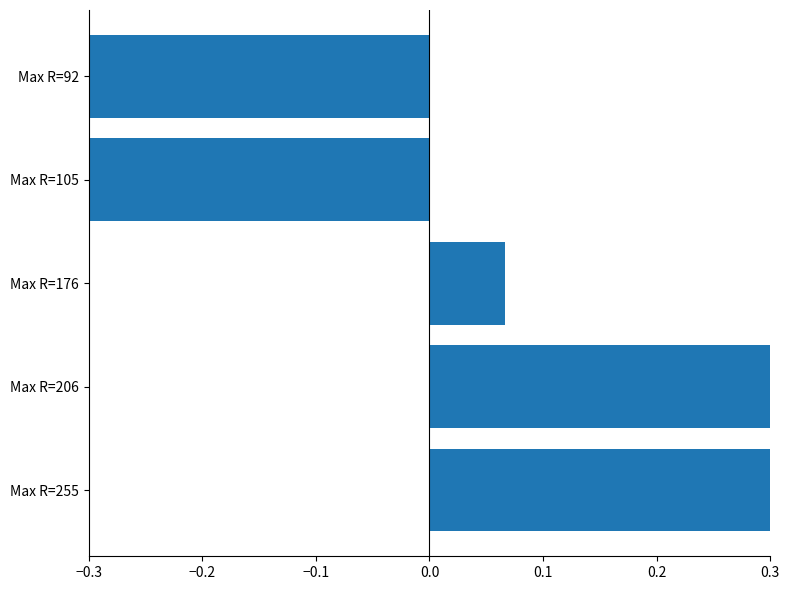

What is the difference between the maximum and minimum values?

0.8